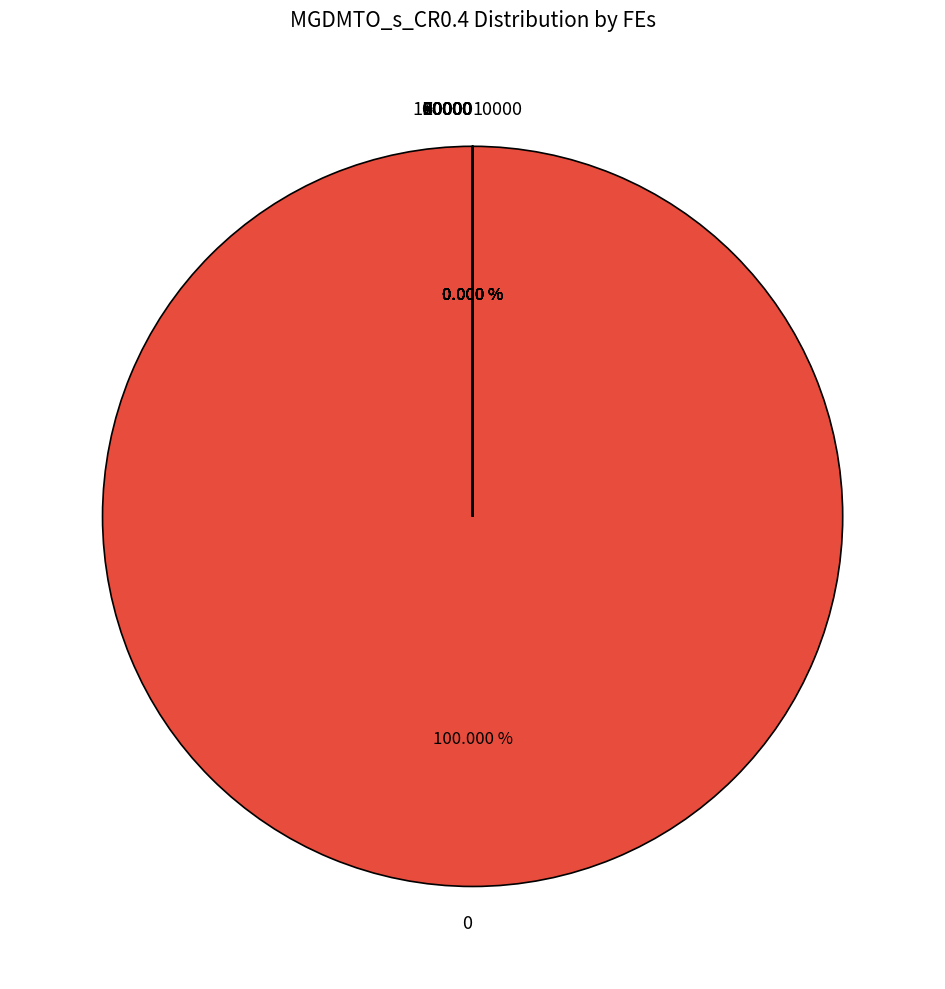

Is it true that 10000 is 0% of the pie?

True